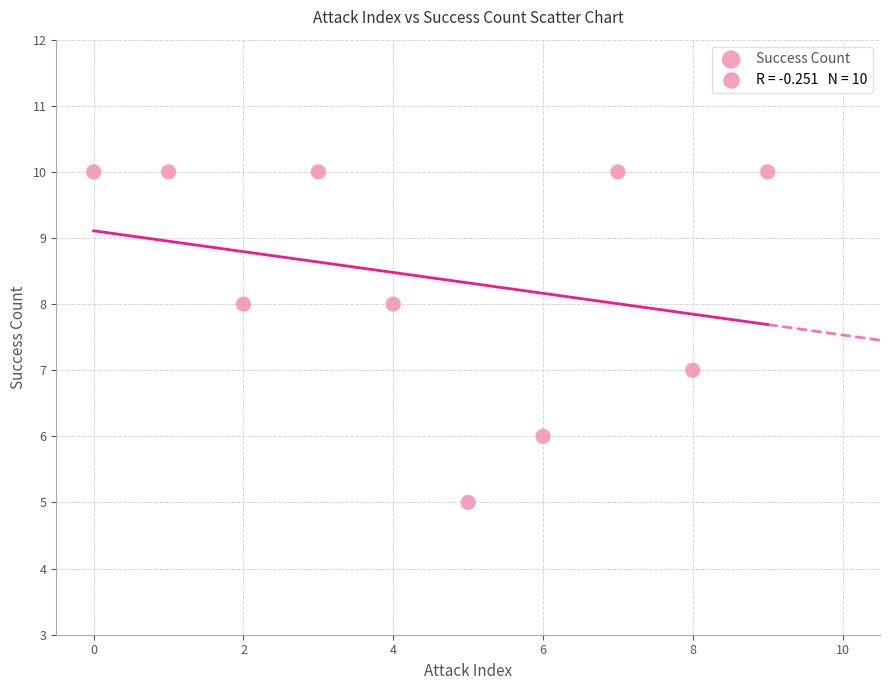

What is the range of Y values (max minus min)?

5